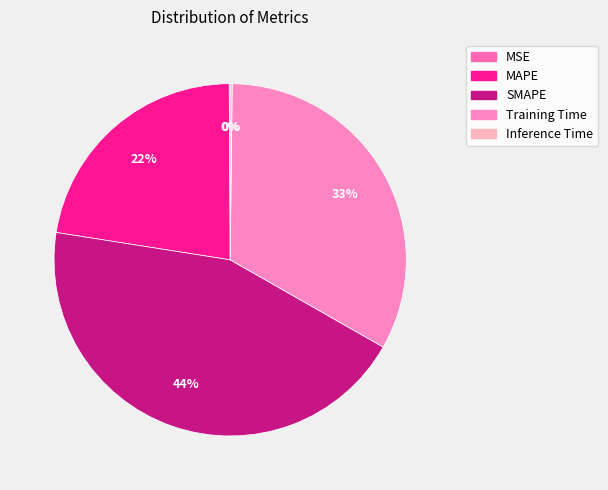

Rank the categories by value from lowest to highest.

MSE, Inference Time, MAPE, Training Time, SMAPE